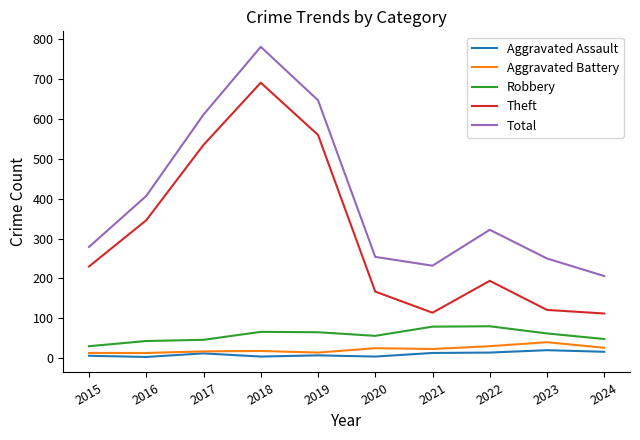

Between 2016 and 2022, which series saw the biggest shift?

Theft